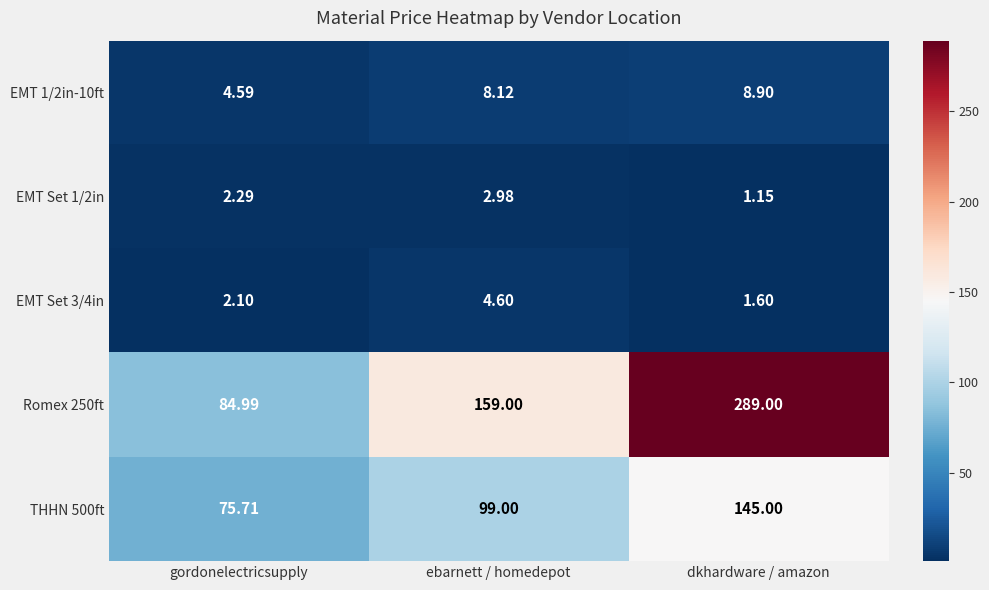

At which label does Romex 250ft reach its peak?

dkhardware / amazon